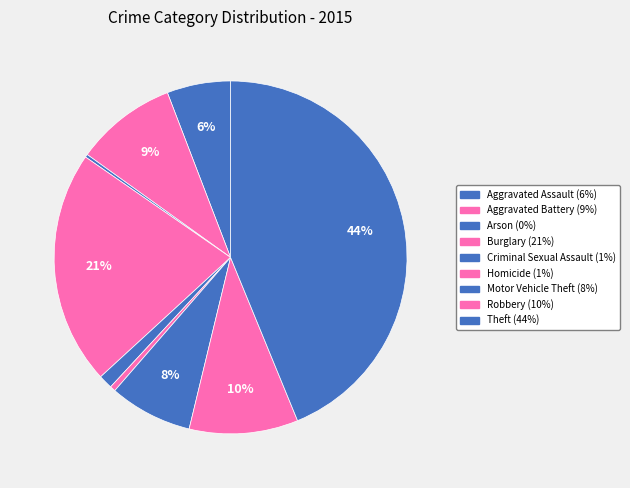

What percentage is the Homicide slice, to the nearest percent?

1%